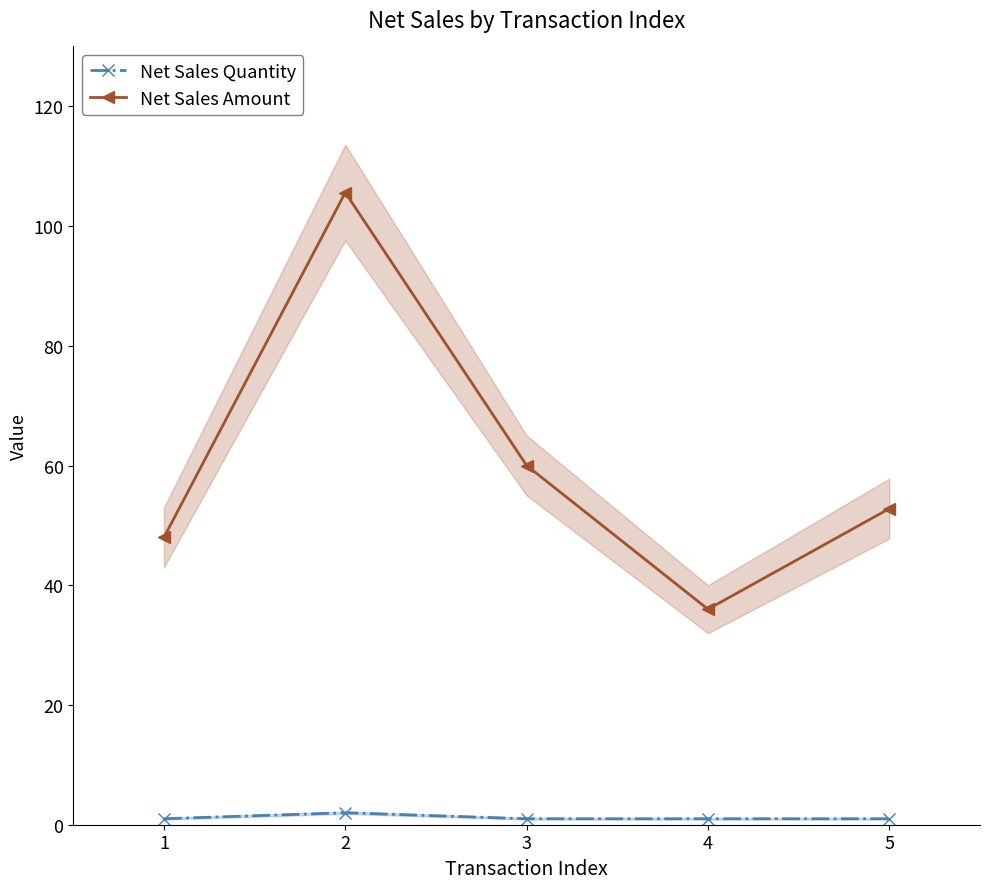

Is it true that Net Sales Amount equals 105.6 at 2?

True